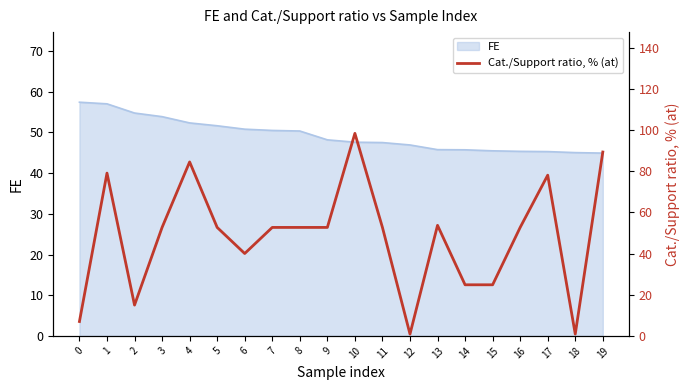

Reading left to right, list all the values displayed in this chart.

0=7.0	1=79.0	2=14.9	3=52.7	4=84.5	5=52.7	6=40.0	7=52.7	8=52.7	9=52.7	10=98.3	11=52.7	12=0.9	13=53.7	14=24.8	15=24.8	16=52.7	17=78.0	18=0.9	19=89.3